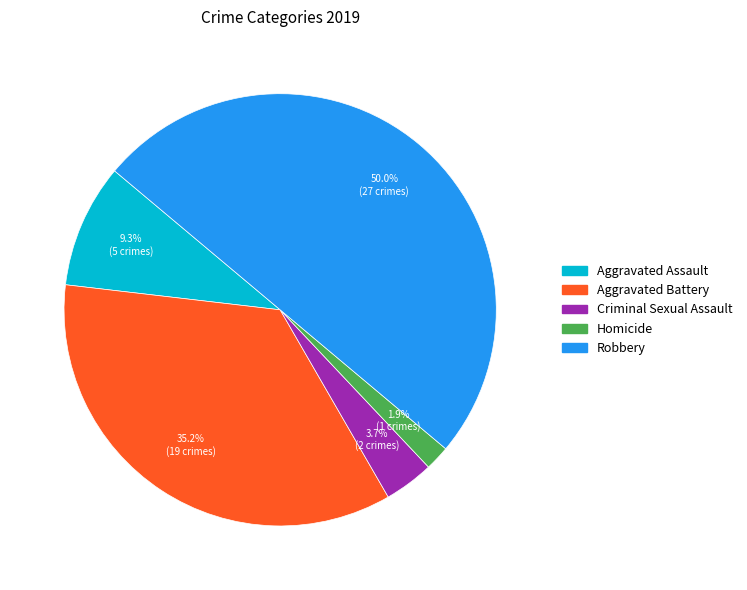

Does Criminal Sexual Assault account for over 50% of the chart?

No